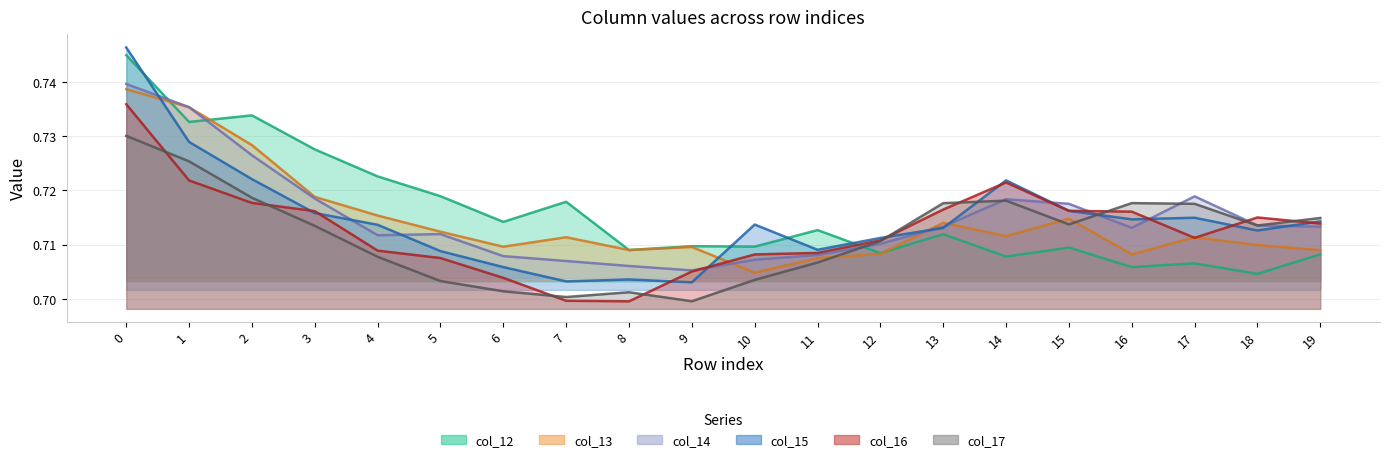

How many categories are shown in the chart?

20